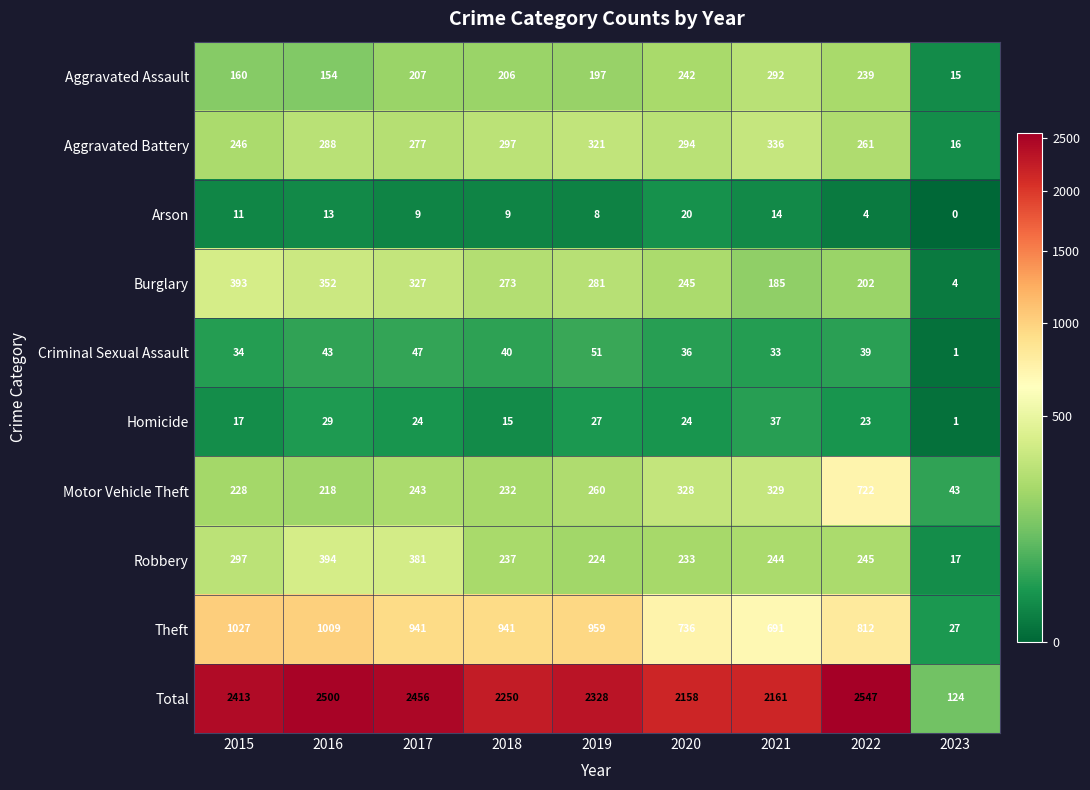

What is the sum of the Arson values at 2018 and 2015?

20